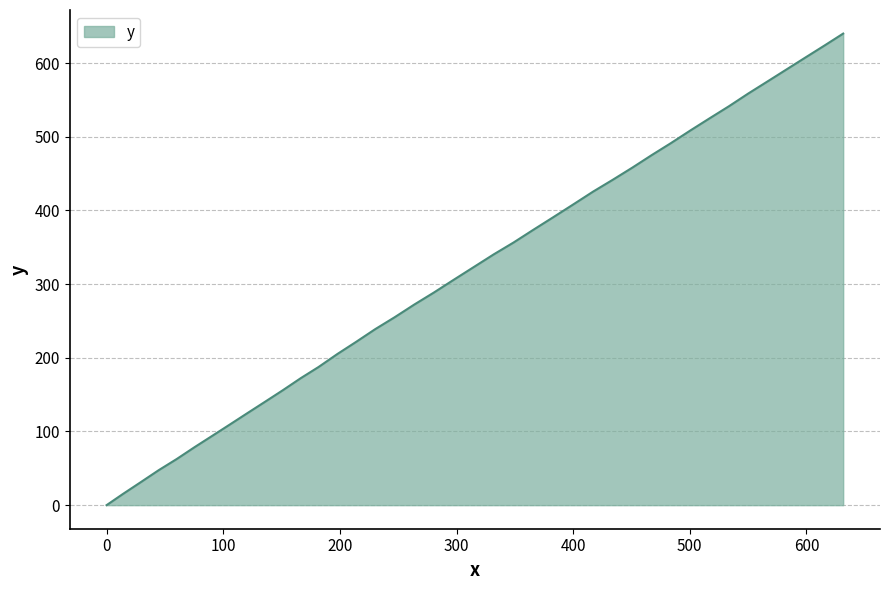

What is the maximum value shown in the chart?

640.1